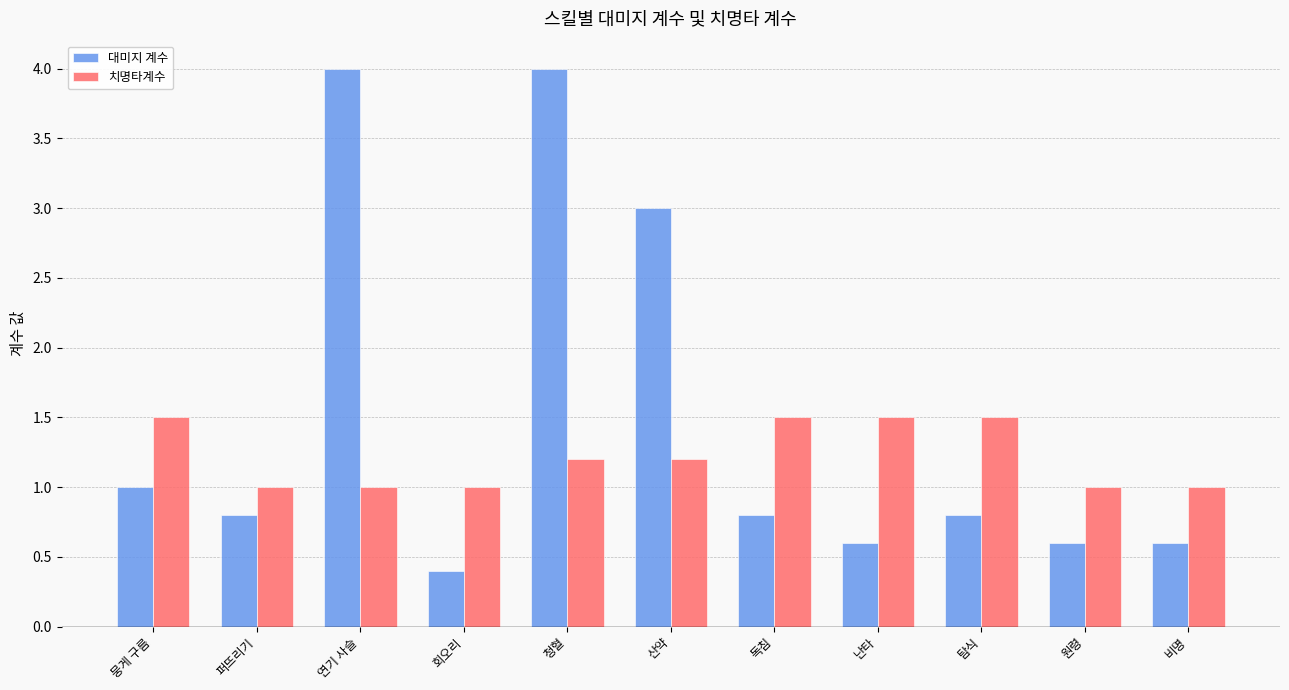

What is the difference between the highest and lowest values at 비명?

0.4